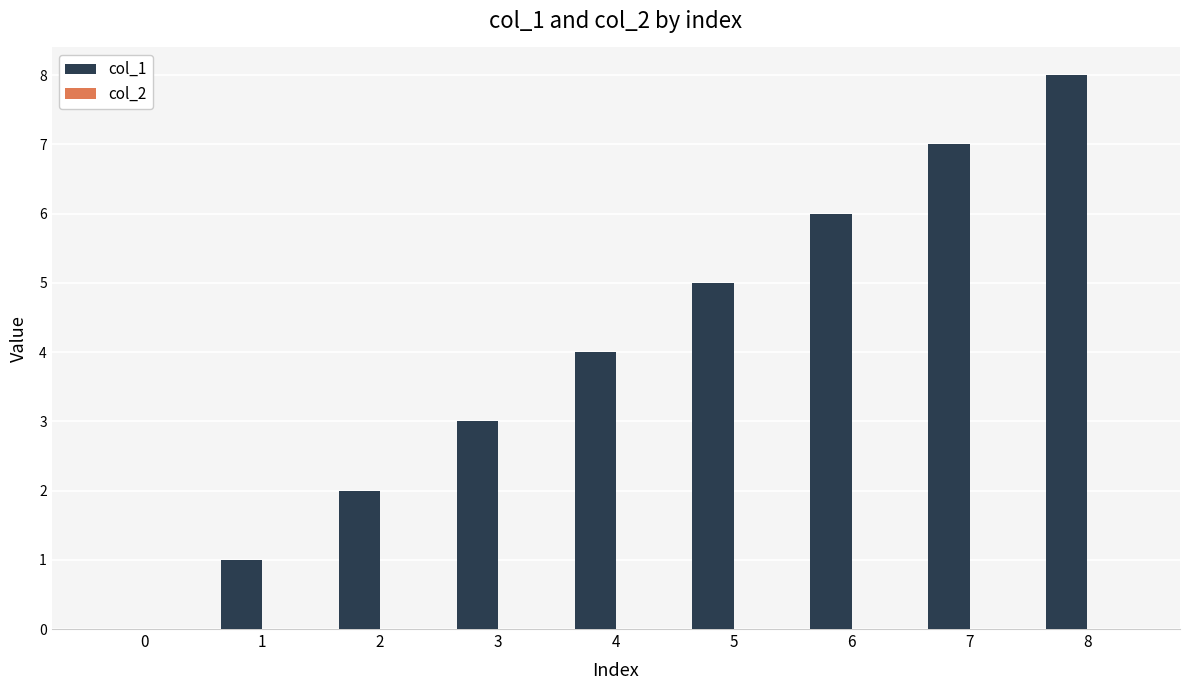

The chart shows a value of 8 at 8. True or false?

True